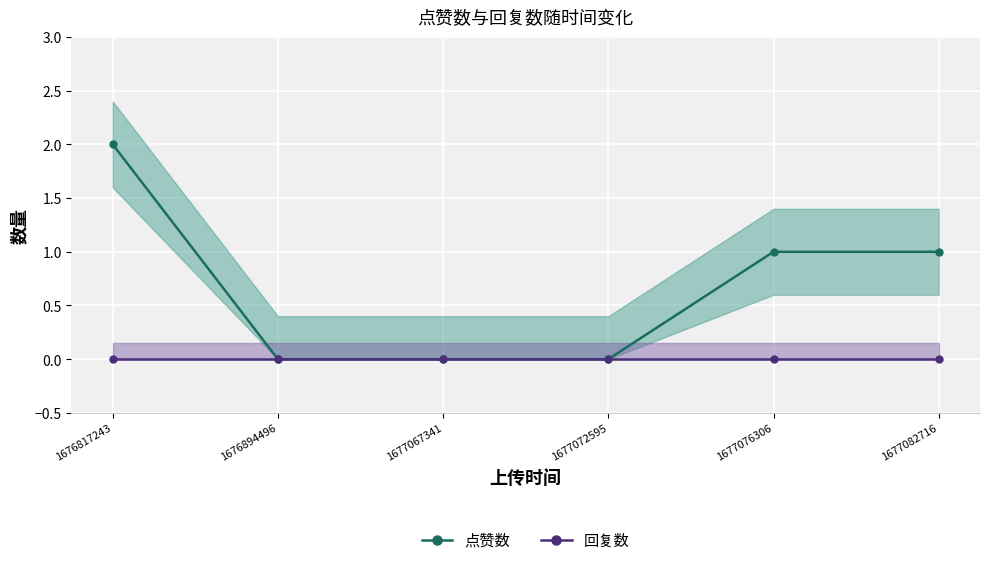

The 点赞数 series shows 0 at 1677067341. True or false?

True